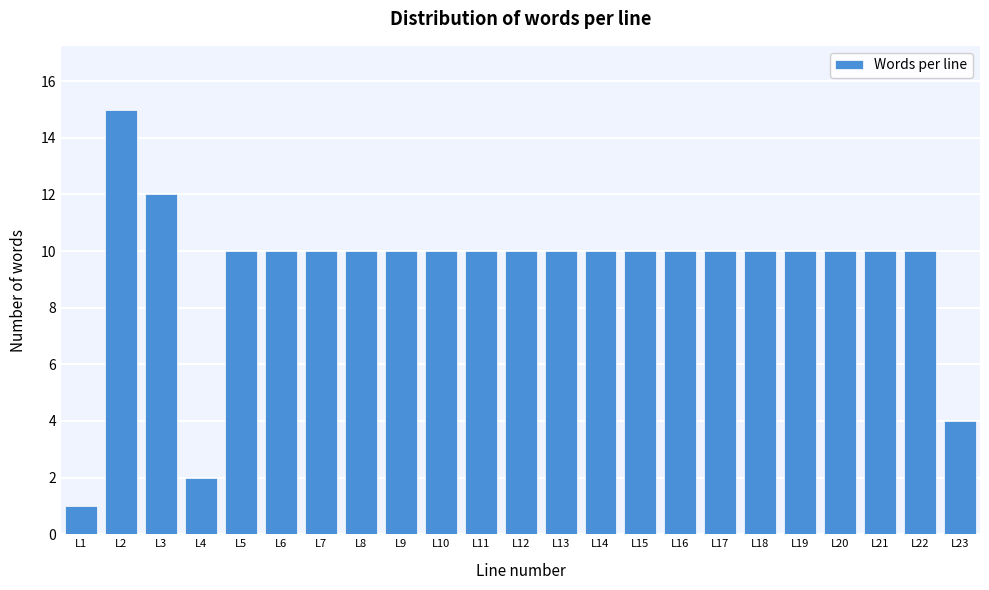

Reading left to right, list all the values displayed in this chart.

L1=1	L2=15	L3=12	L4=2	L5=10	L6=10	L7=10	L8=10	L9=10	L10=10	L11=10	L12=10	L13=10	L14=10	L15=10	L16=10	L17=10	L18=10	L19=10	L20=10	L21=10	L22=10	L23=4